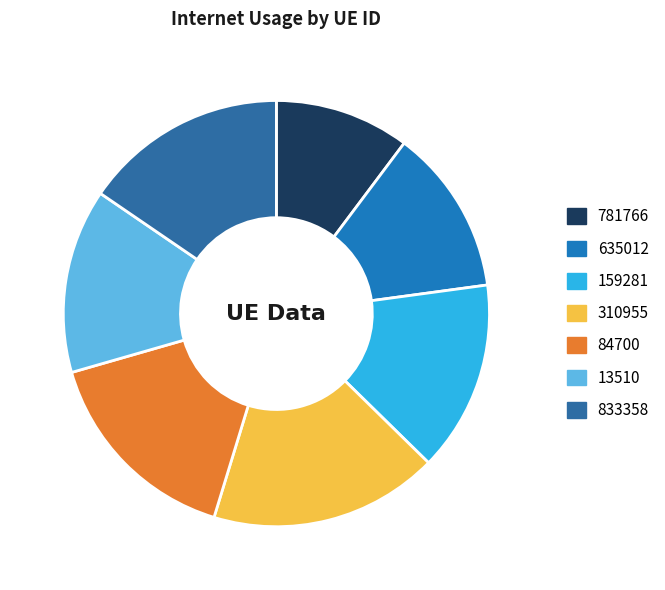

Is it true that 13510 is 20% of the pie?

False